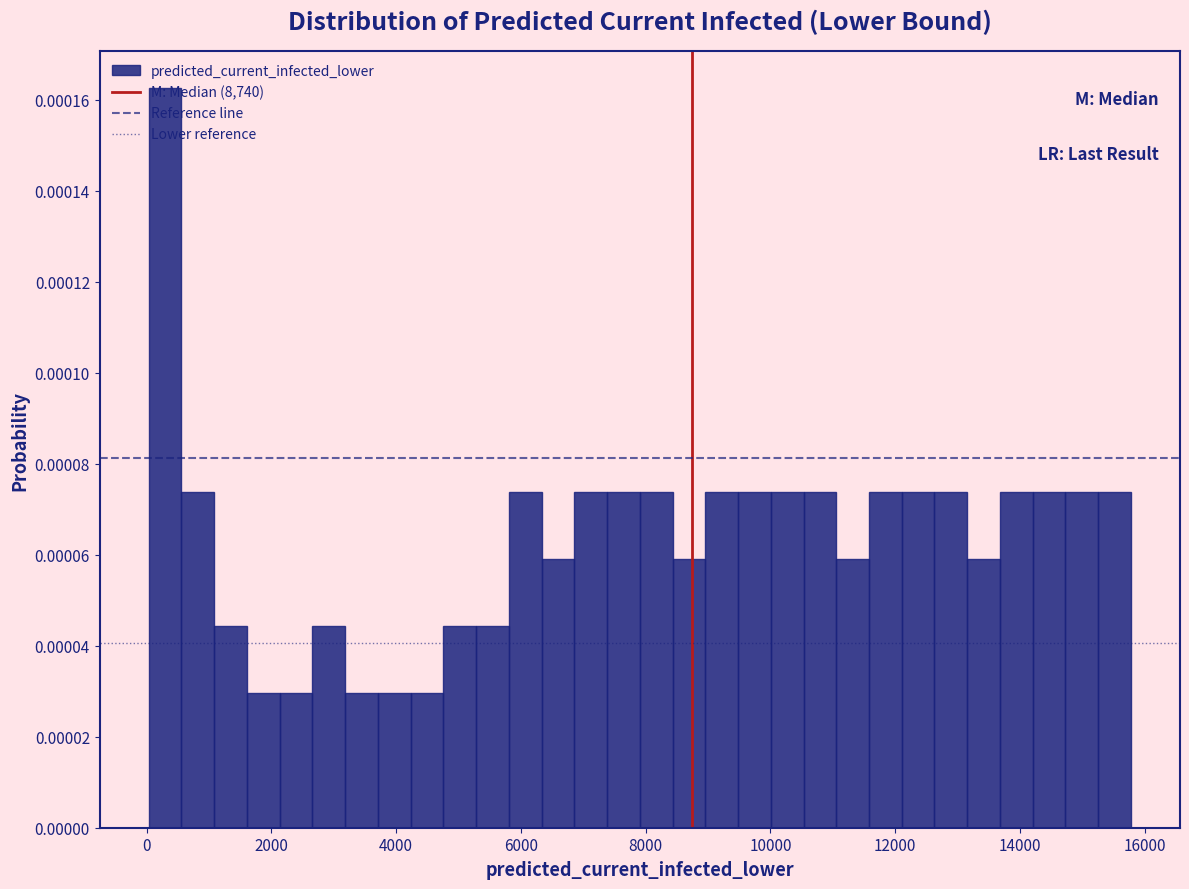

Around what value on the x-axis is the tallest bar? Give the approximate position of its centre, as read against the axis.

200